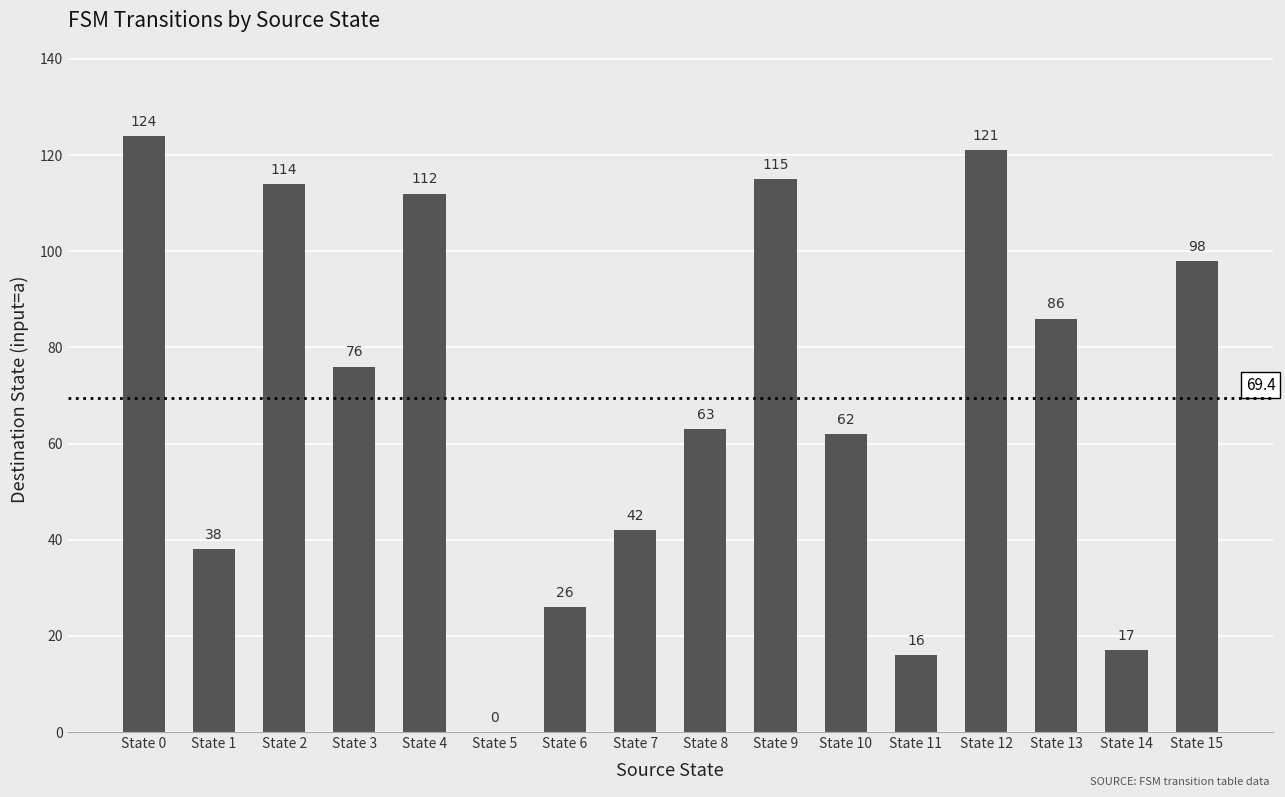

What is the sum of all values?

1110